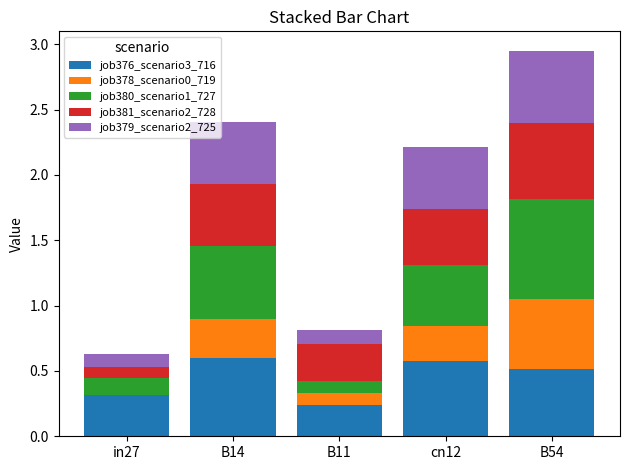

At which category is the sum across all series the highest?

B54